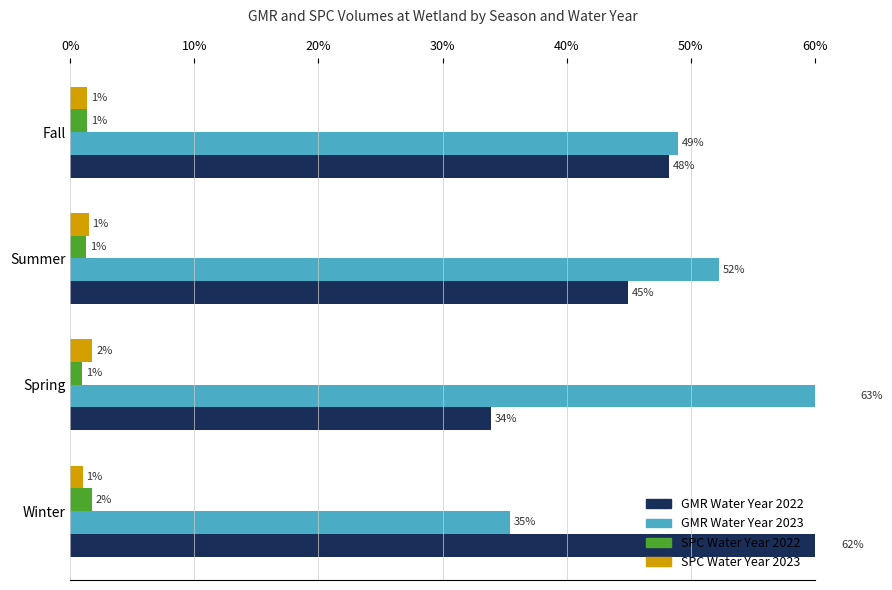

Does the chart contain stacked bars?

No